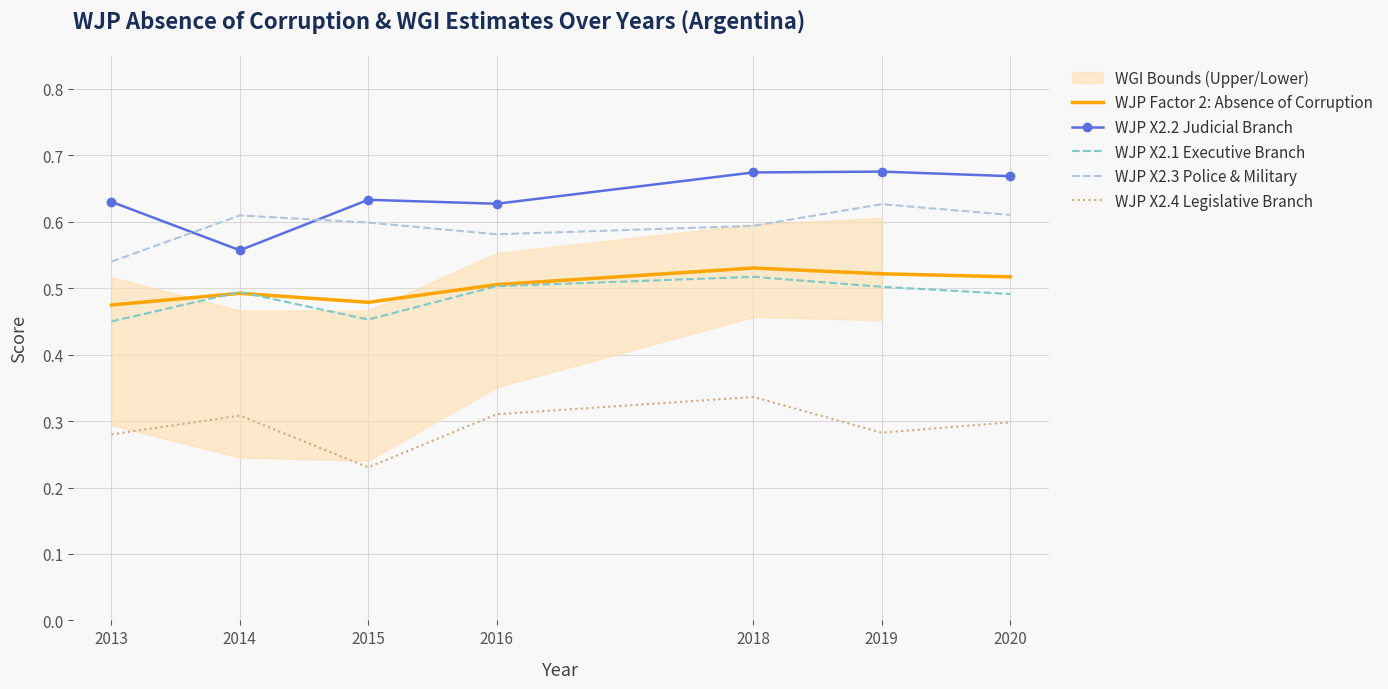

At which category does WJP X2.3 Police & Military reach its first local peak?

2014